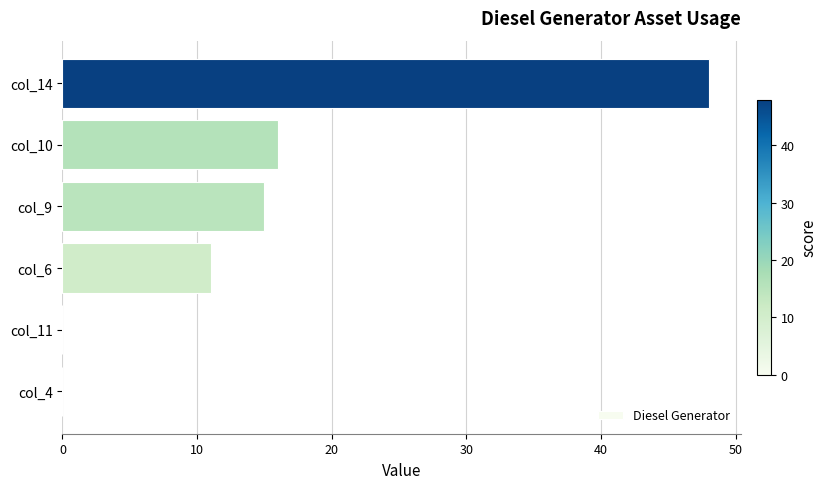

The value at col_9 is 15. True or false?

True